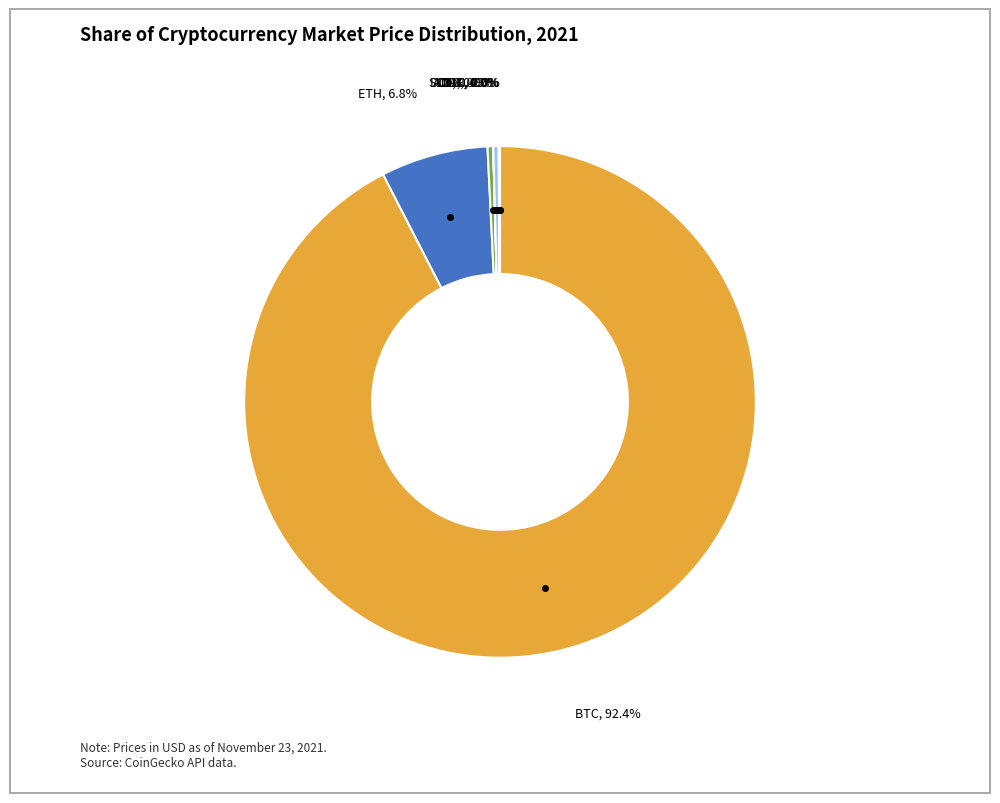

Is the sum of LTC and SOL greater than half?

No